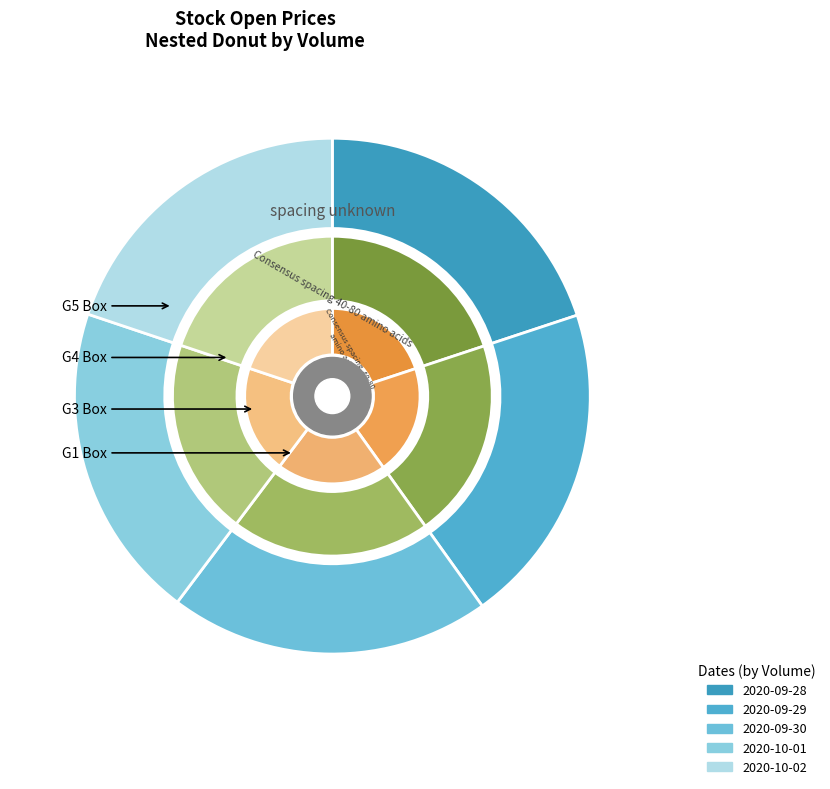

Is there a majority slice in this chart?

No